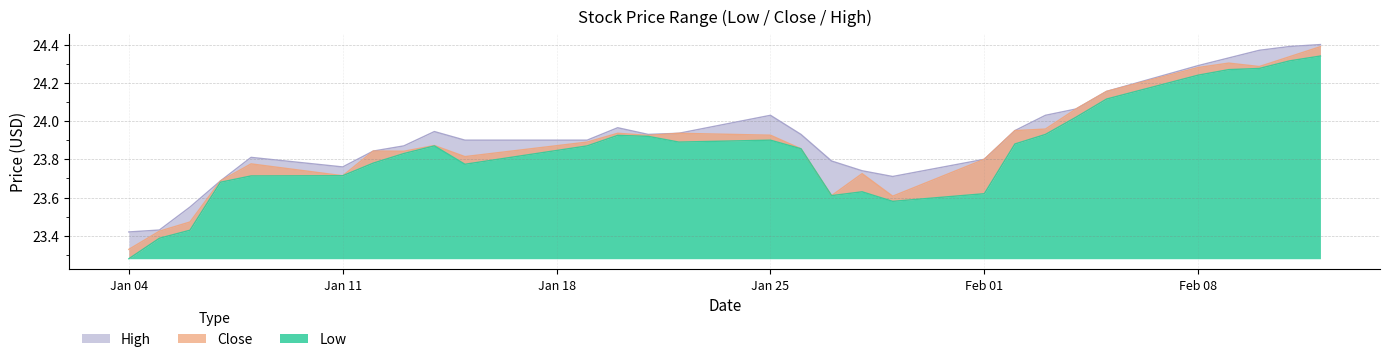

Which series has the widest spread of values?

Low